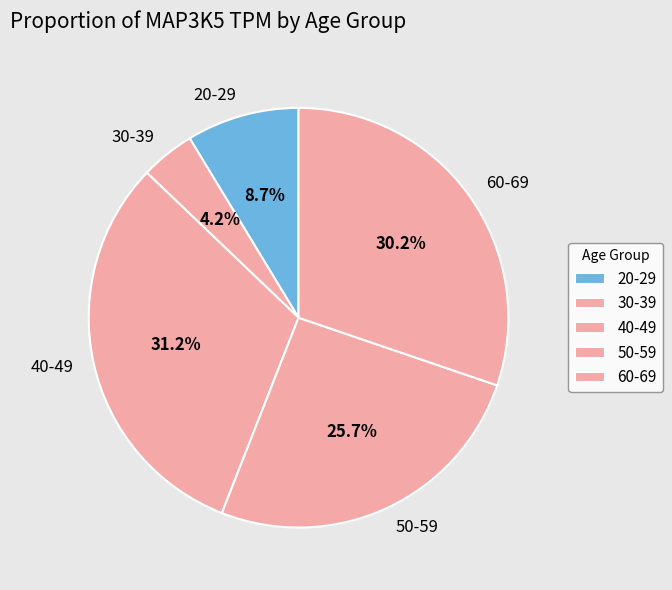

Between 50-59 and 60-69, which is larger?

60-69